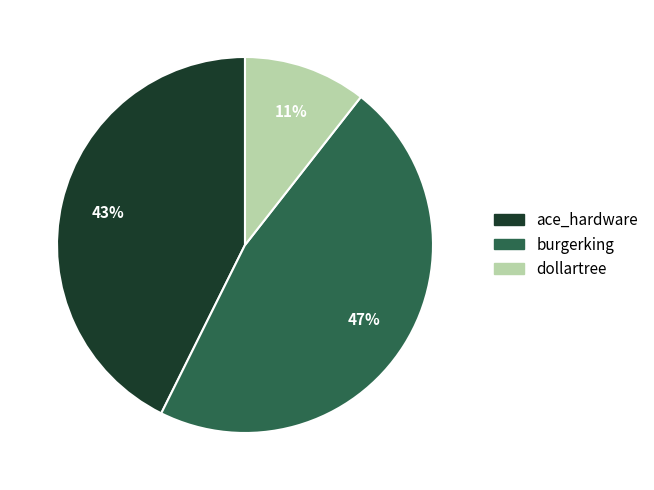

How many segments does this pie chart have?

3